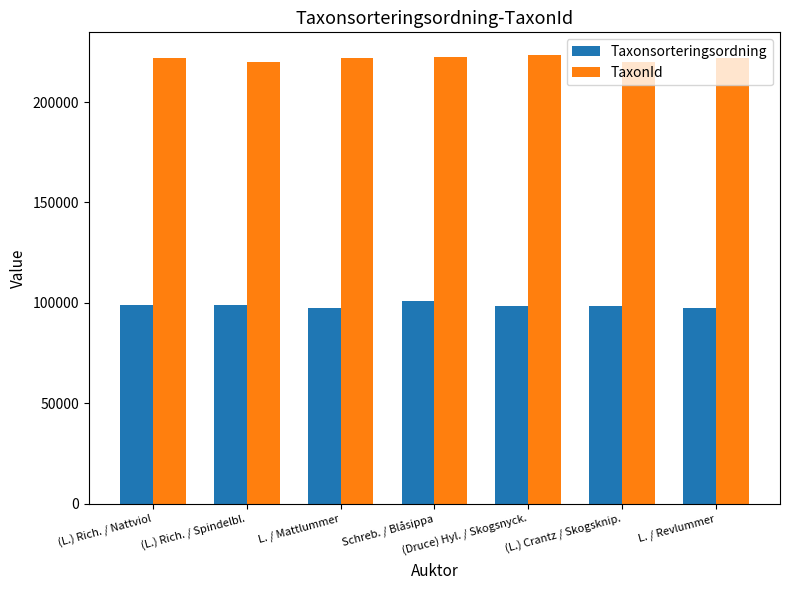

What is the maximum value for Taxonsorteringsordning?

100847